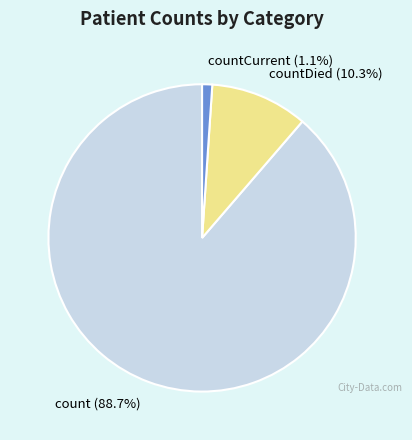

What is the largest slice in the pie chart?

count